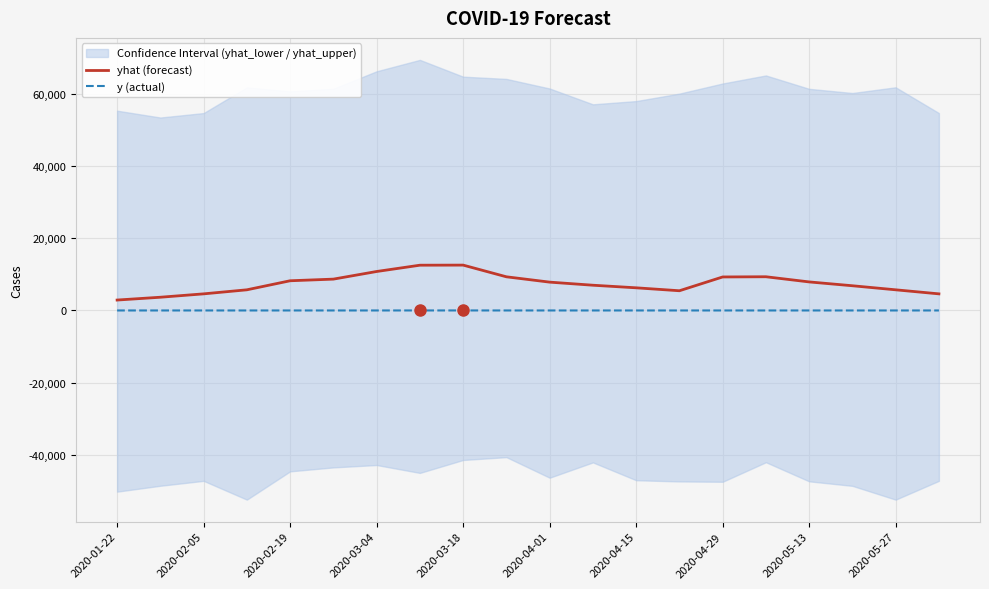

What is the sum of all yhat (forecast) values?

149403.1